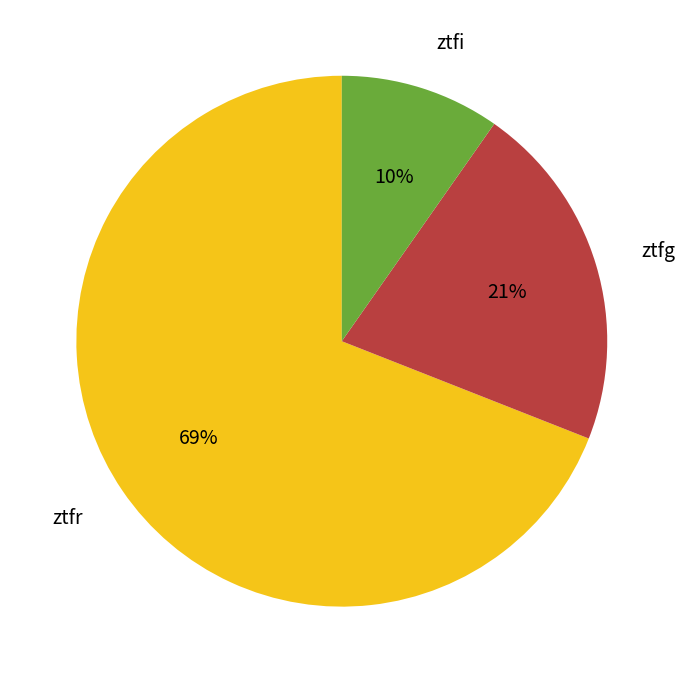

Between ztfr and ztfg, which is larger?

ztfr